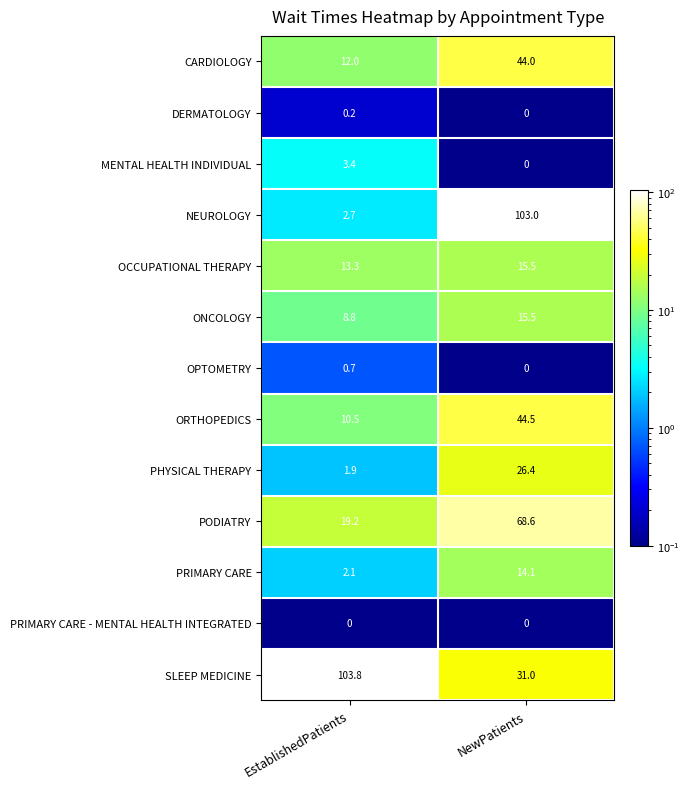

Between EstablishedPatients and NewPatients, which series saw the biggest shift?

NEUROLOGY